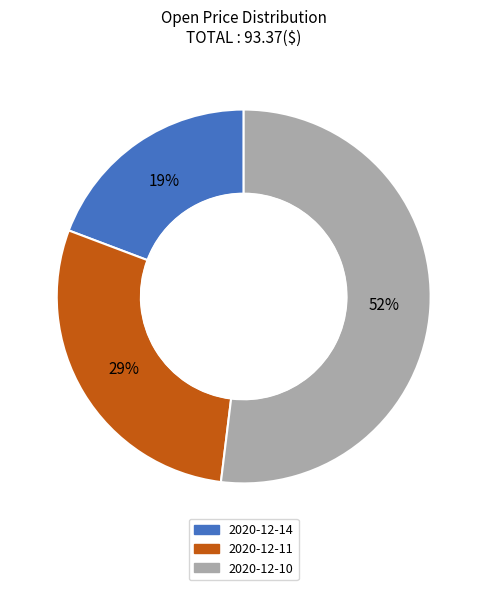

What is the smallest slice in the pie chart?

2020-12-14